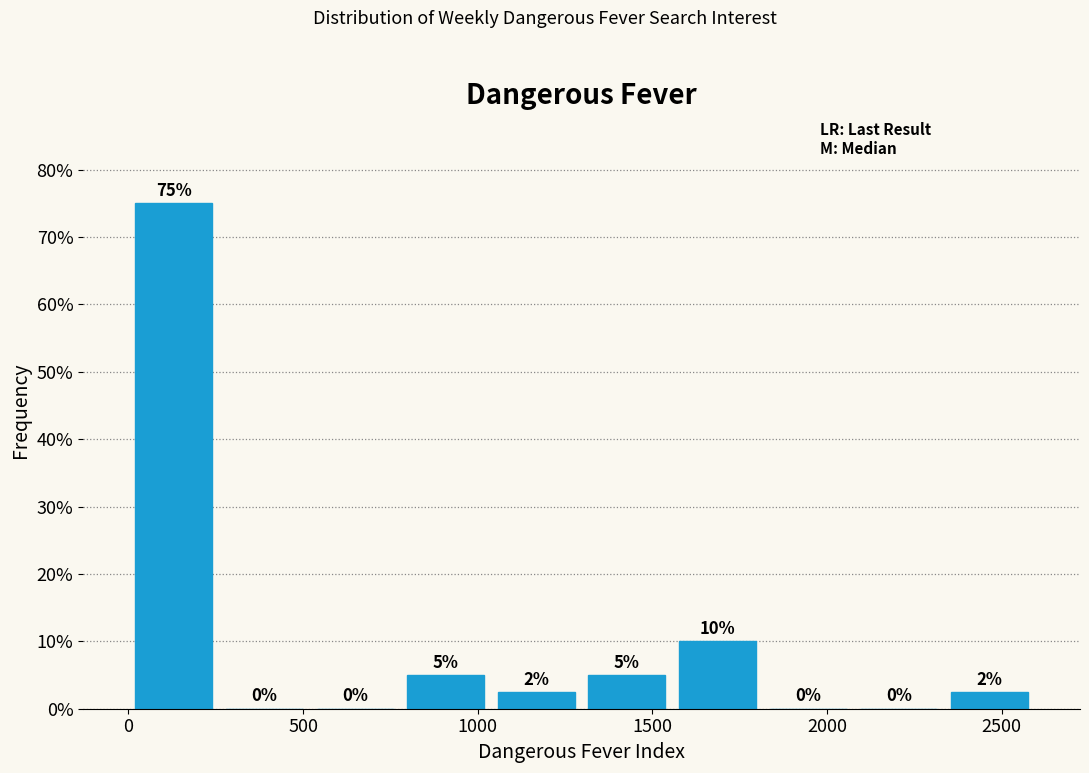

Over which range of the x-axis is the bar tallest?

0 to 250